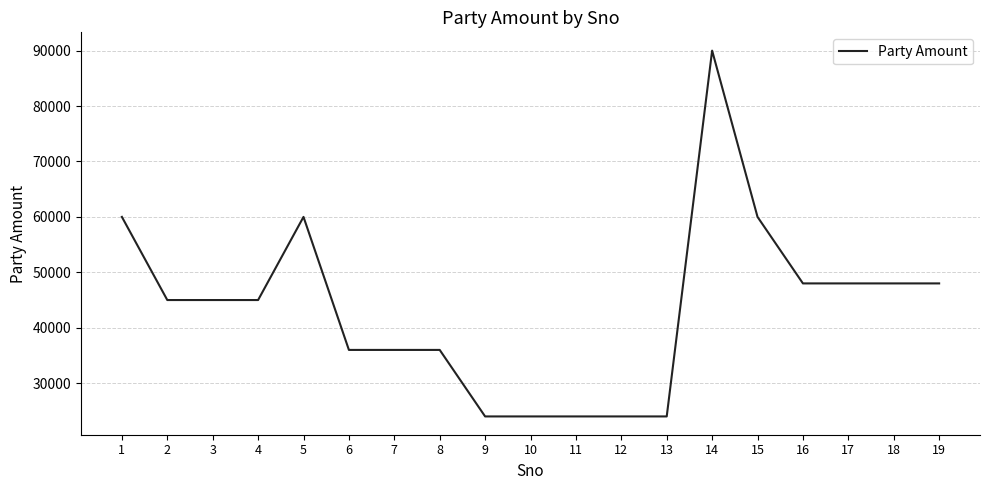

What is the sum of all values?

825000